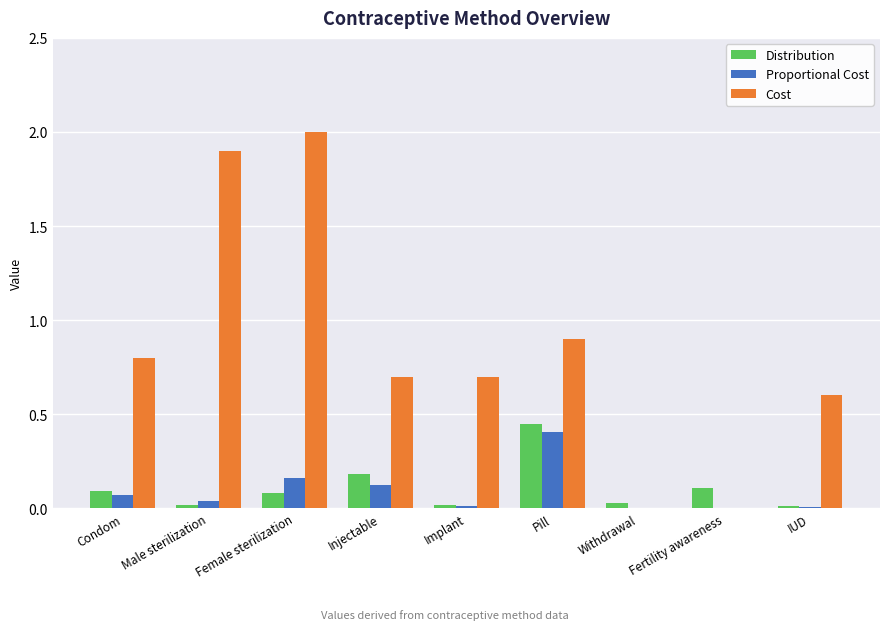

Which series has the largest range (max minus min)?

Cost